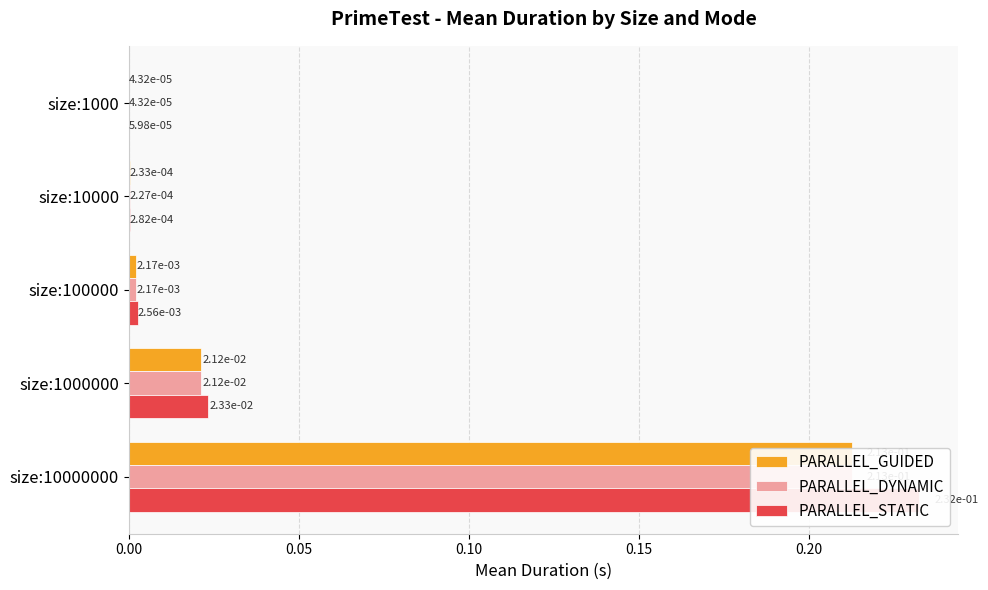

What is the maximum value for PARALLEL_STATIC?

0.2